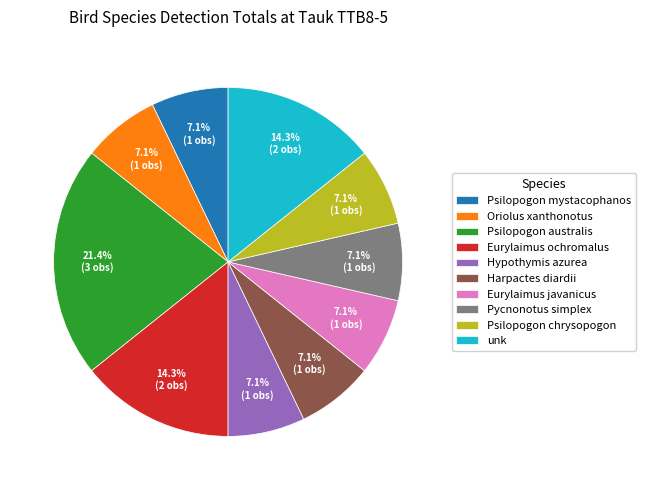

Which slice is the largest?

Psilopogon australis